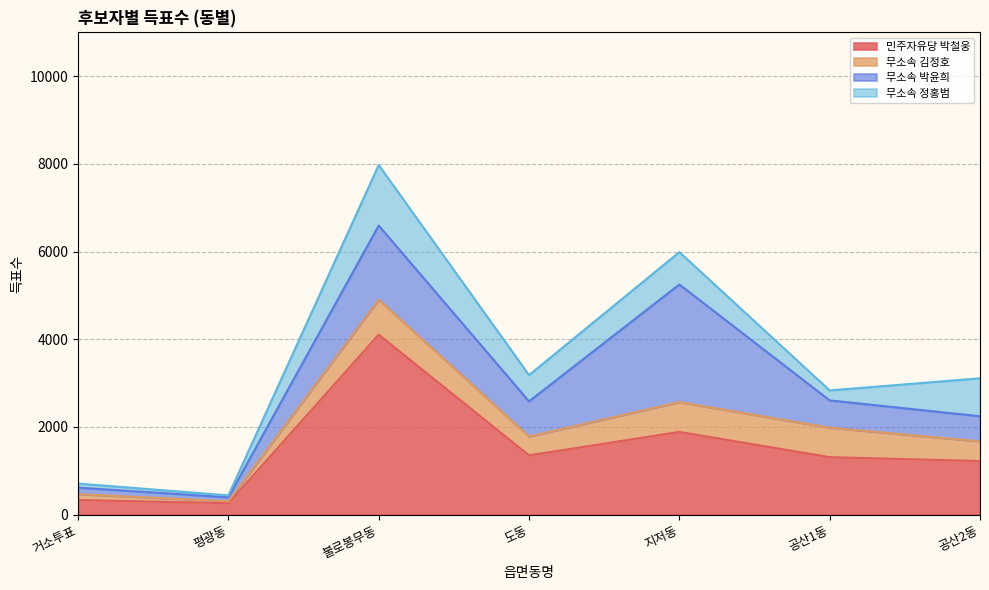

What is the label of the 4th point from the right?

도동